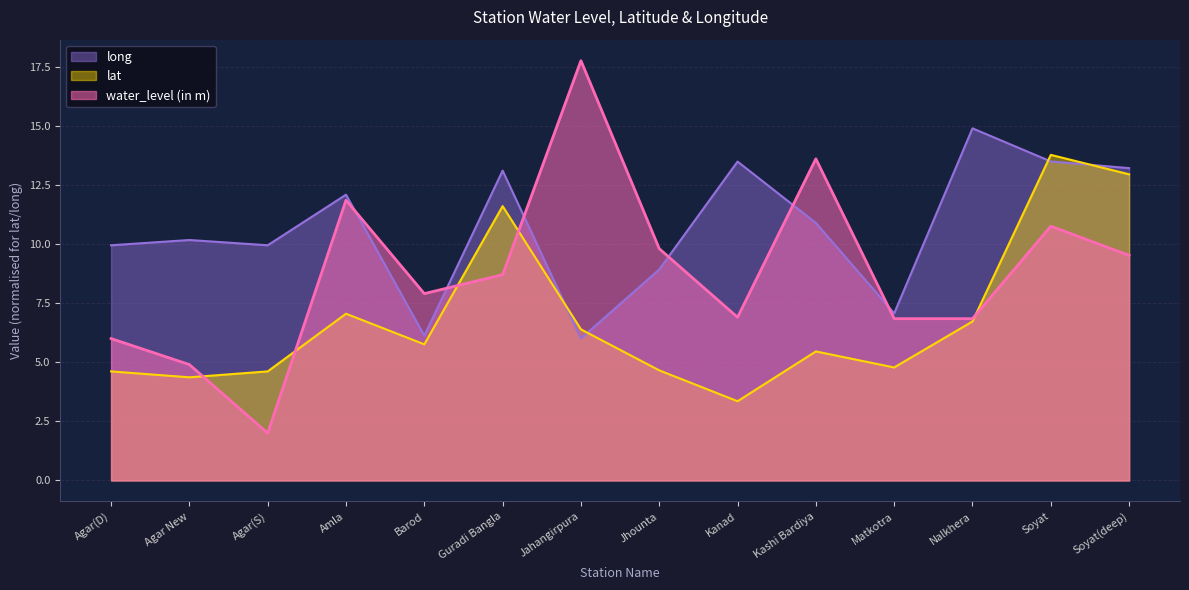

What is the value of the lat point at the 7th from the left?

6.4